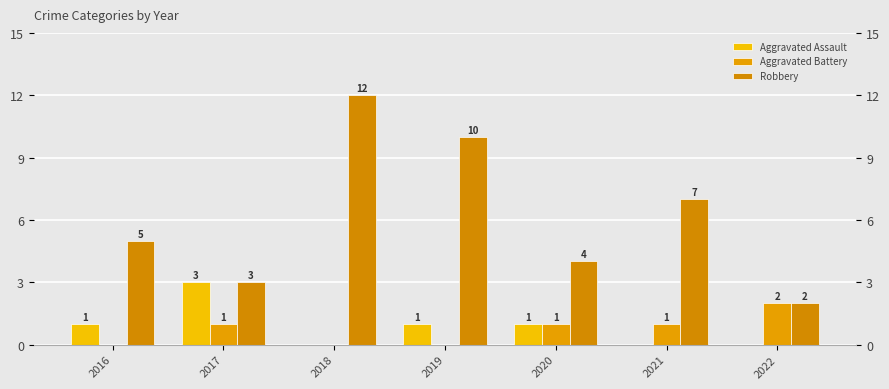

Reading left to right, extract all data points from this chart.

Aggravated Assault: 1	3	0	1	1	0	0
Aggravated Battery: 0	1	0	0	1	1	2
Robbery: 5	3	12	10	4	7	2